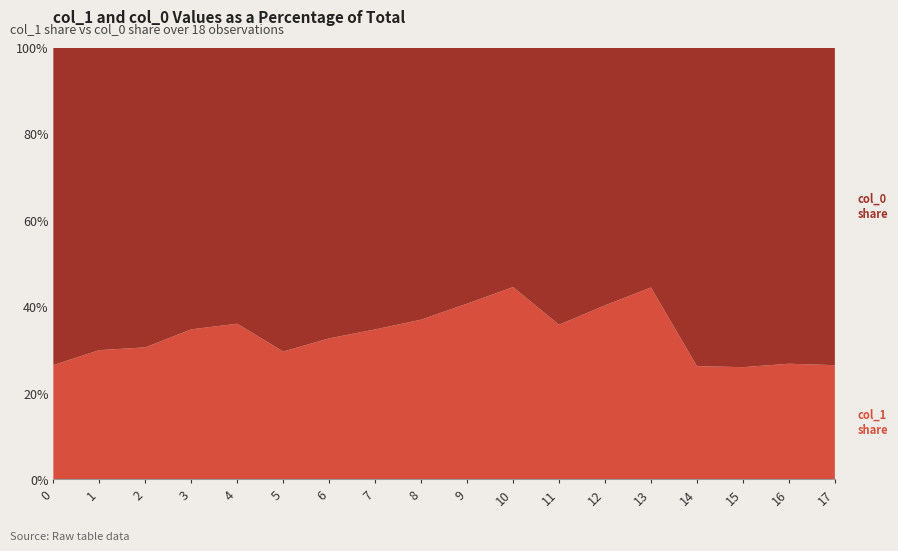

Reading left to right, list all the values displayed in this chart.

col_1: 415.1	482.6	472.5	550.1	597.4	496.1	573.8	631.1	637.9	766.1	904.5	641.2	769.5	887.6	405.0	408.4	408.4	421.9
col_0: 1153.3	1130.0	1073.3	1033.3	1060.0	1180.0	1183.3	1186.7	1086.7	1116.7	1126.7	1150.0	1140.0	1110.0	1140.0	1163.3	1116.7	1173.3